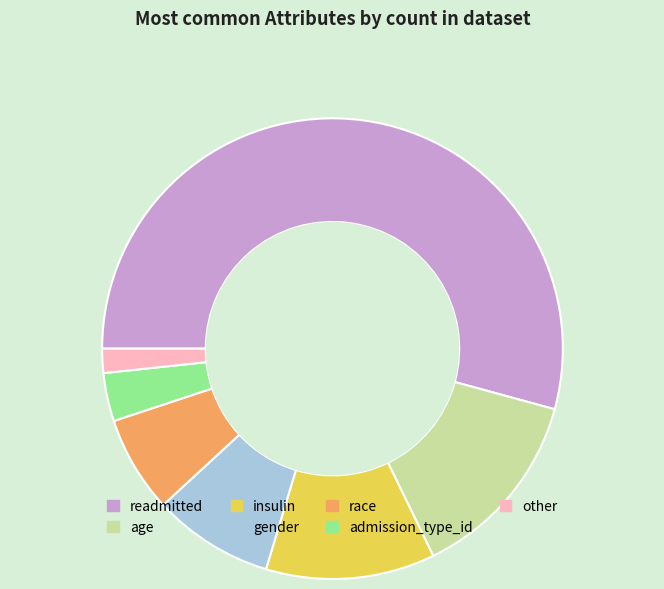

Rank the categories by value from highest to lowest.

readmitted, age, insulin, gender, race, admission_type_id, other